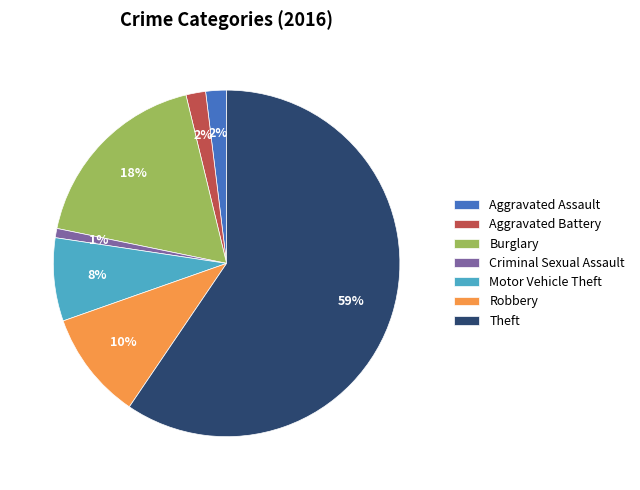

What percentage is the Robbery slice, to the nearest percent?

10%